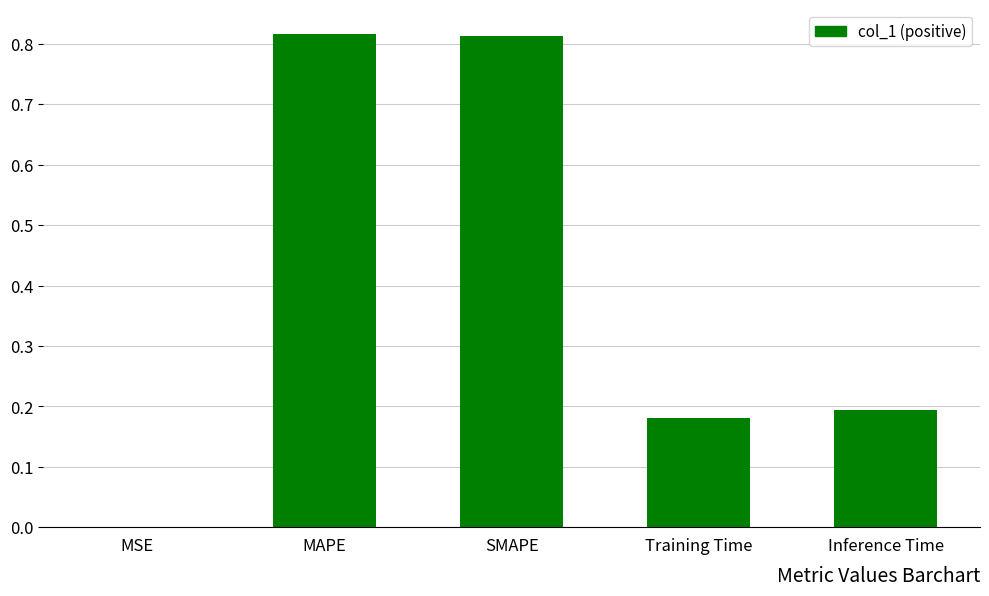

Are the bars horizontal?

No